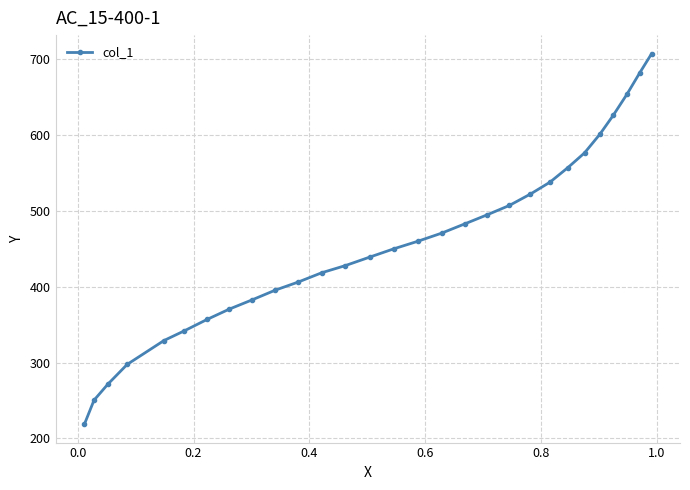

Does the chart have visible grid lines?

Yes